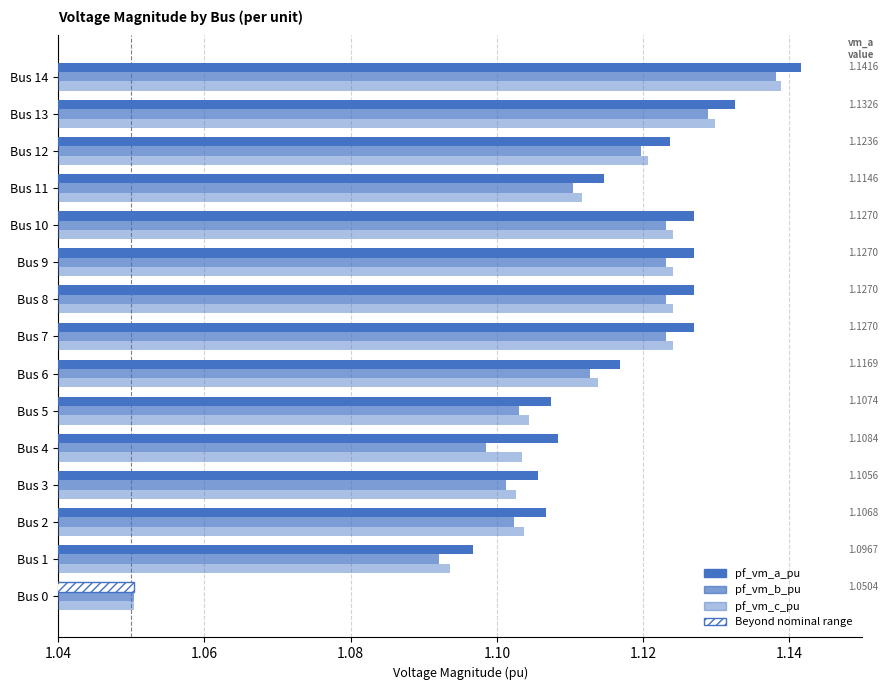

At Bus 14, list the series in order from largest to smallest.

pf_vm_a_pu, pf_vm_c_pu, pf_vm_b_pu